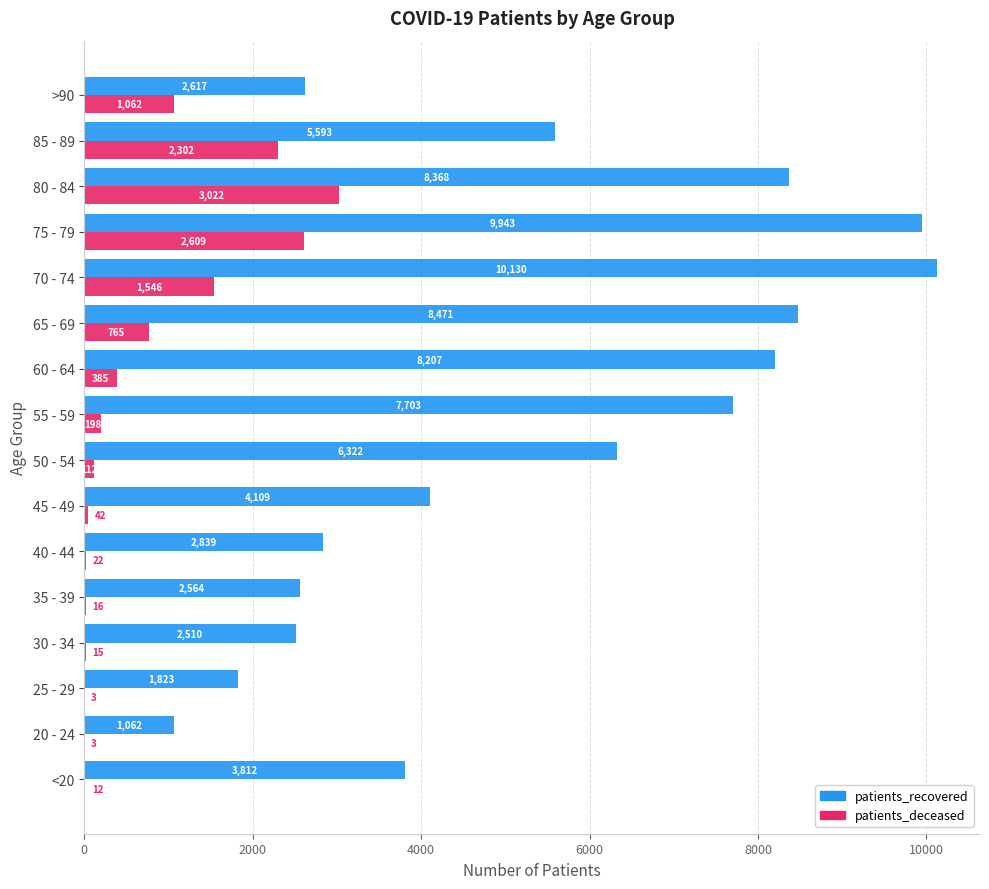

How many data points does each series have?

16